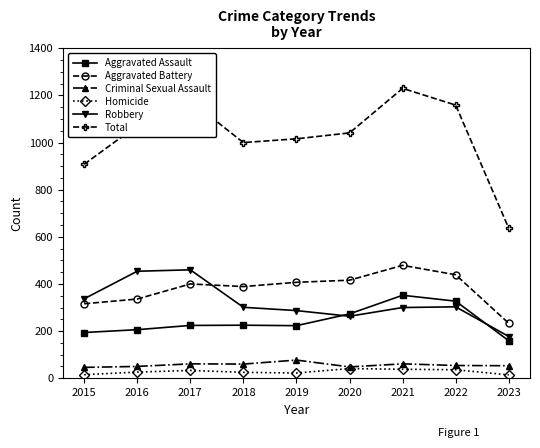

True or false: Criminal Sexual Assault and Total intersect in this chart.

False